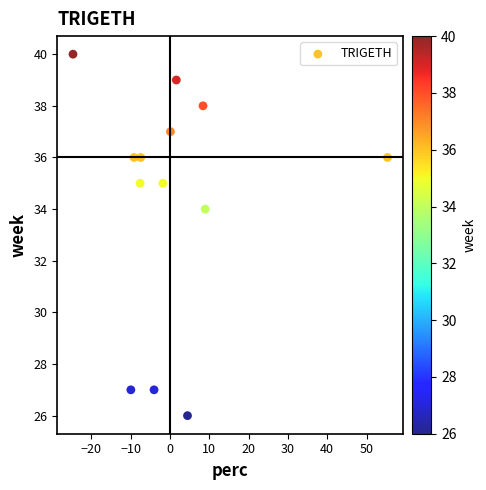

What is the range of Y values (max minus min)?

14